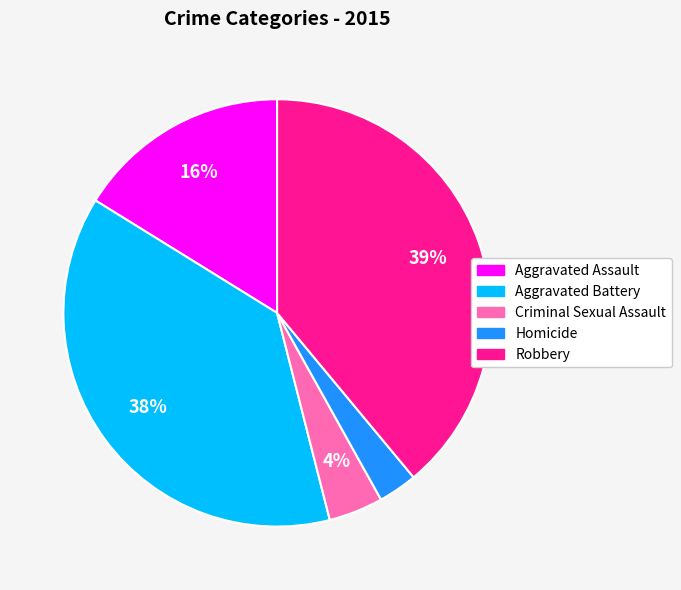

Combined, do Aggravated Battery and Robbery account for over 50%?

Yes